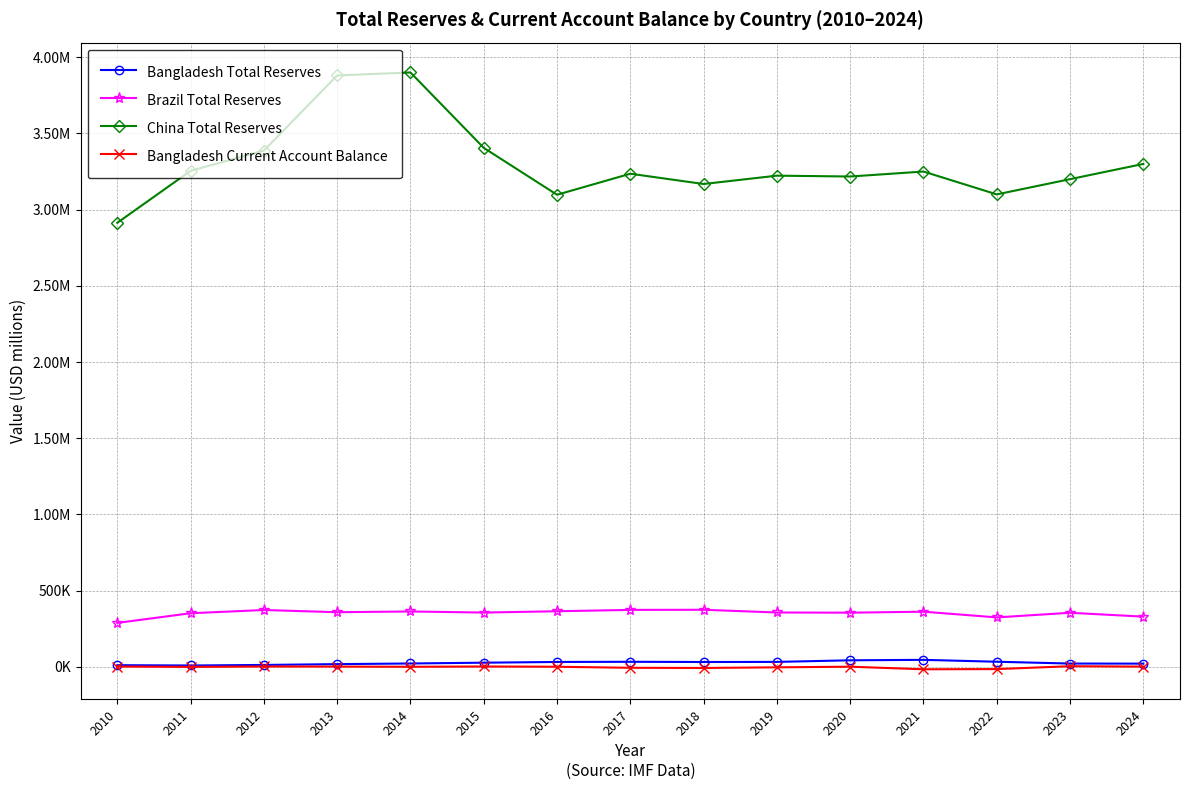

What are all the series names shown in the legend?

Bangladesh Total Reserves, Brazil Total Reserves, China Total Reserves, Bangladesh Current Account Balance